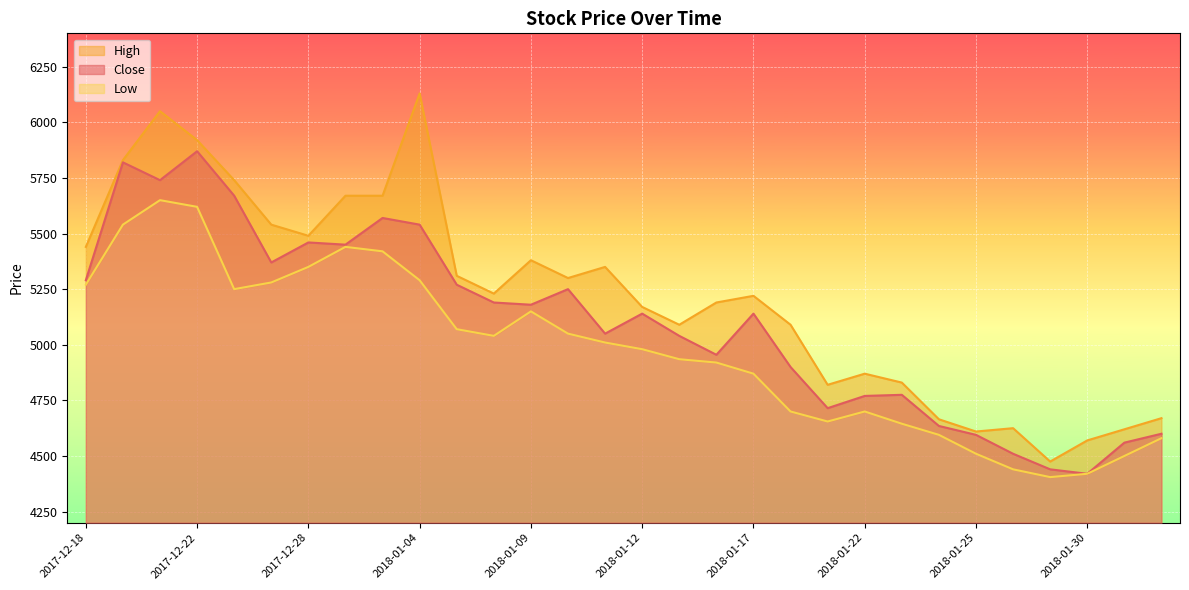

What is the label of the 21st point from the right?

2018-01-04